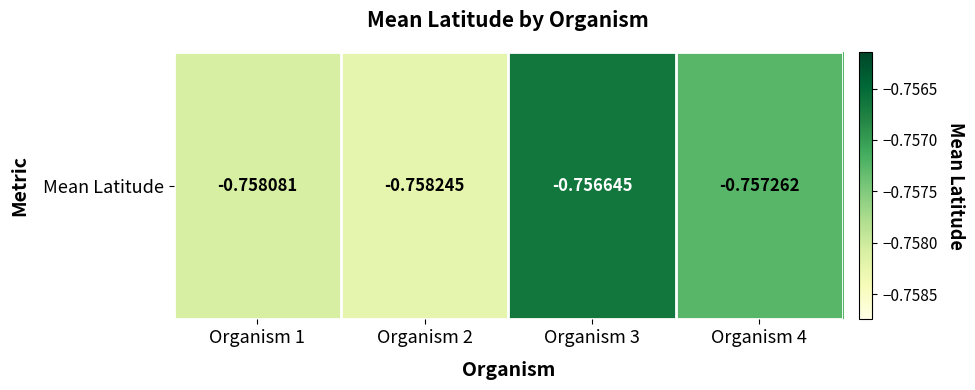

True or false: the data shows -0.3 at Organism 2.

False